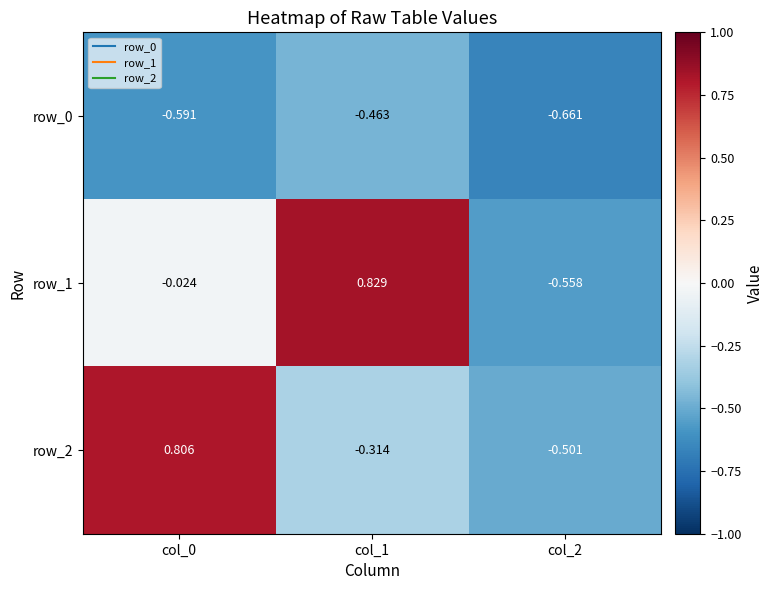

Which series has the largest total across all categories?

row_1